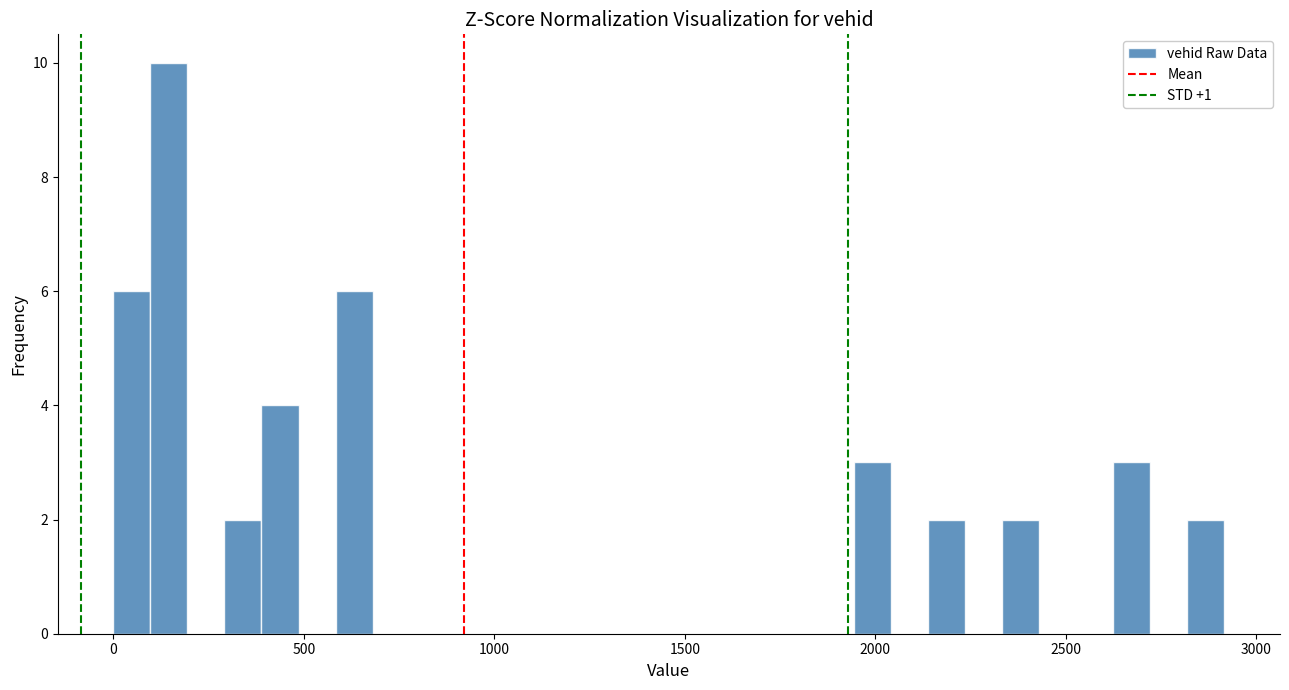

Read against the x-axis, roughly where is the centre of the tallest bar?

150